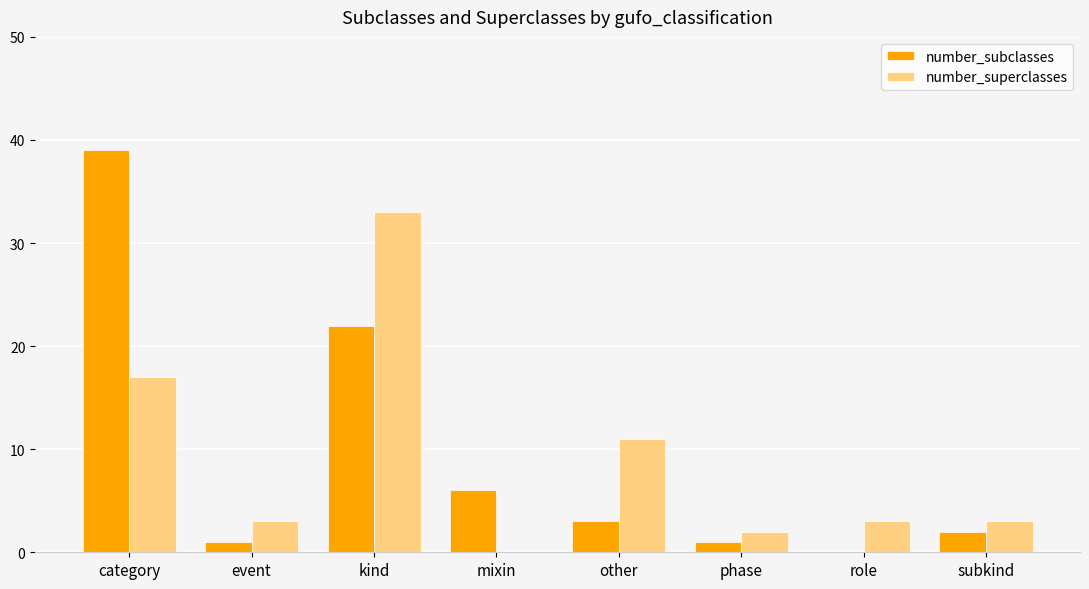

At which label does number_superclasses first exceed 3?

category